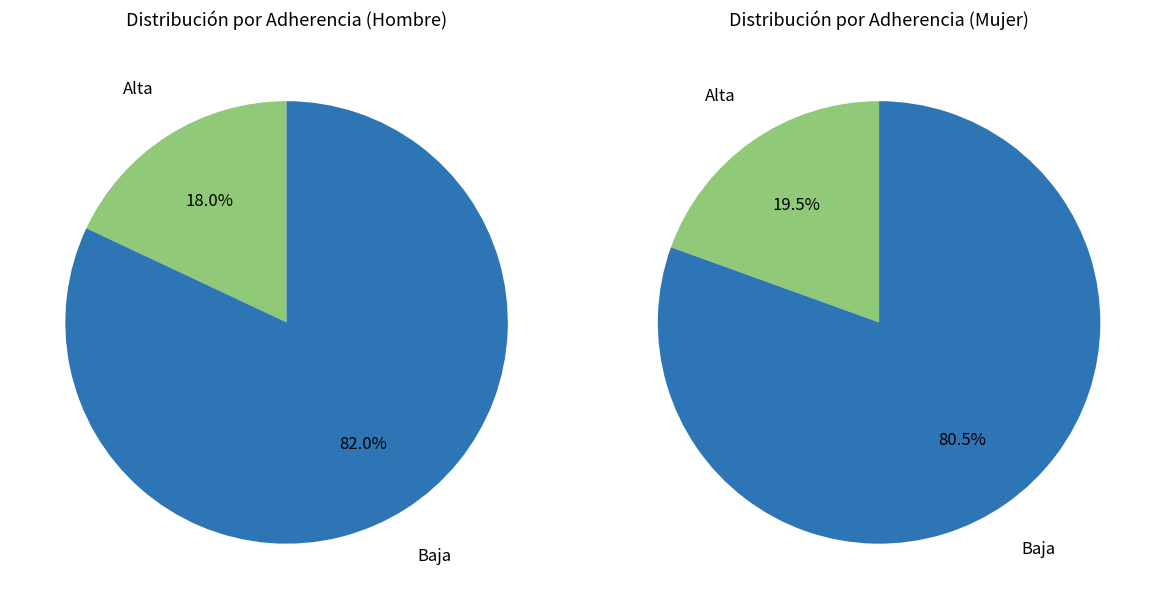

The Córdoba slice represents 26% of the pie. True or false?

False